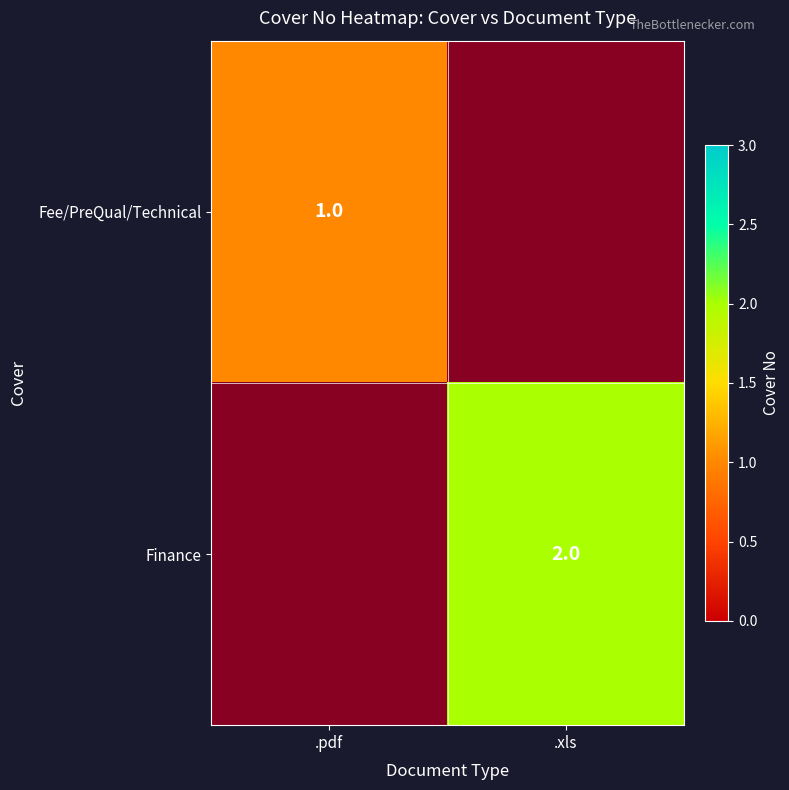

What is the greatest value displayed?

2.0